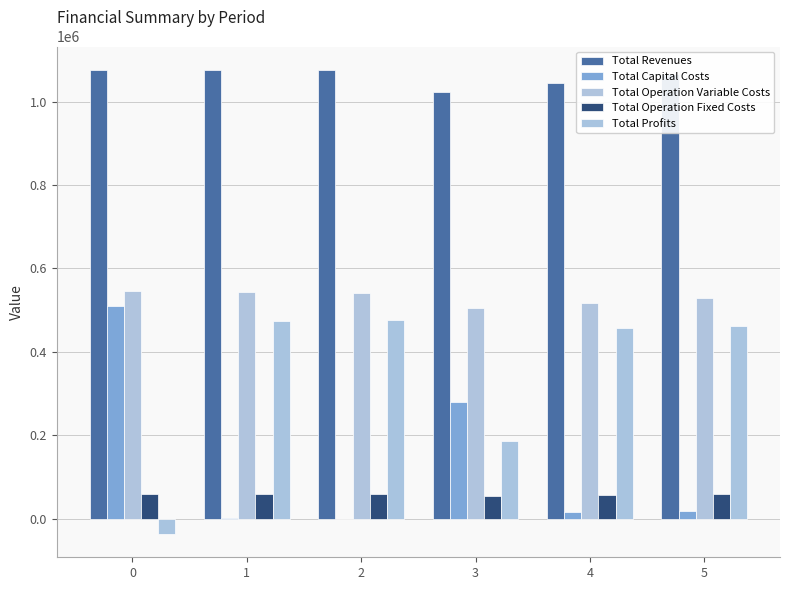

Rank the series by their maximum value, from highest to lowest.

Total Revenues, Total Operation Variable Costs, Total Capital Costs, Total Profits, Total Operation Fixed Costs